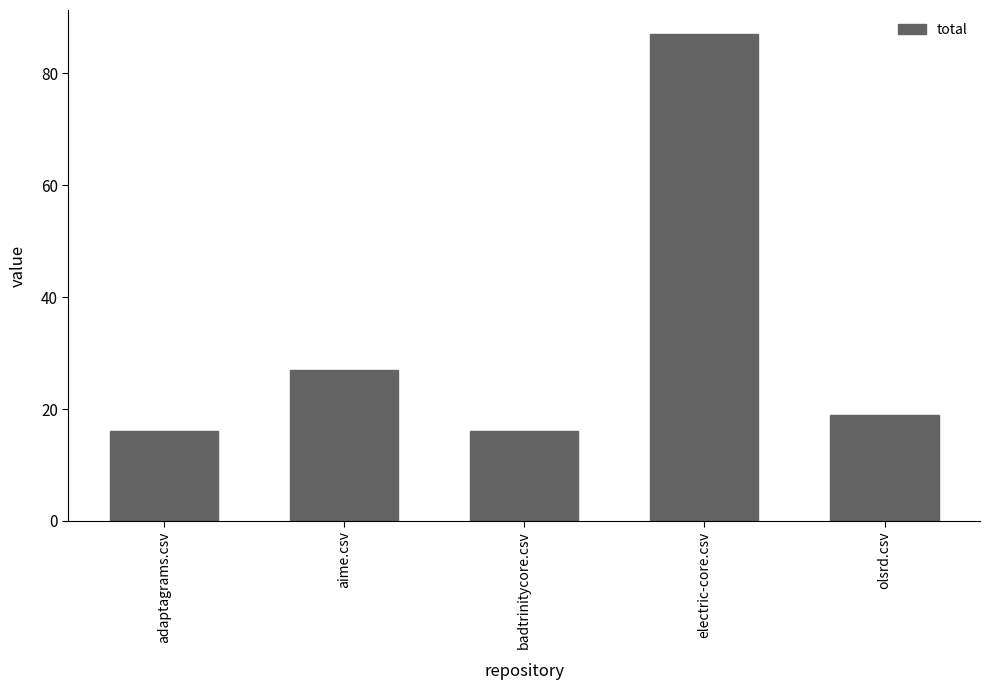

Is it true that the value at adaptagrams.csv is 16?

True